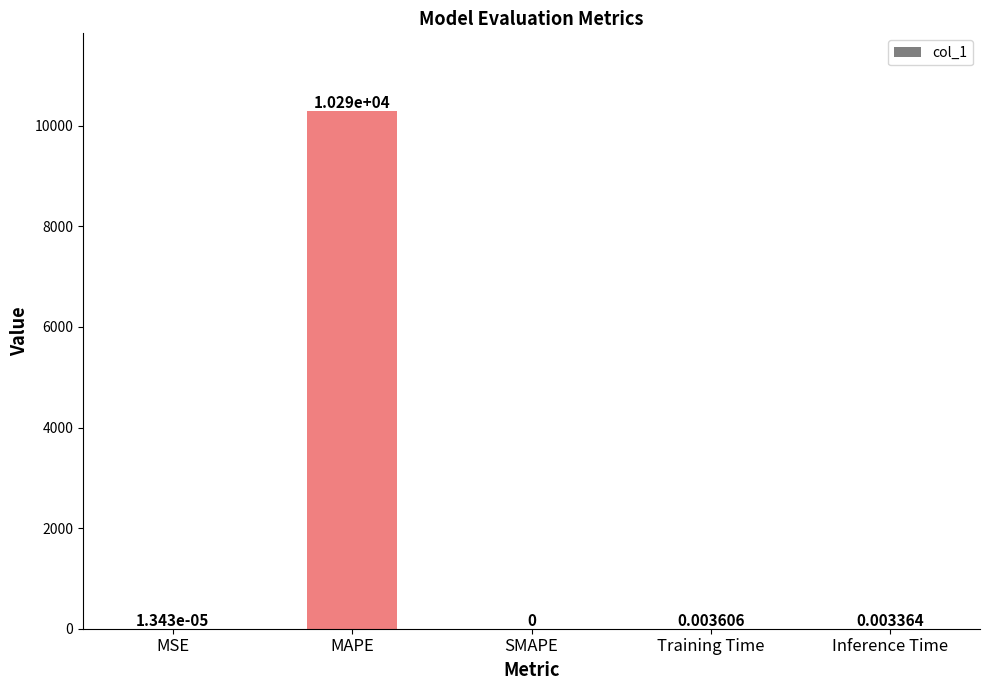

At which category does the chart reach its peak across all series?

MAPE